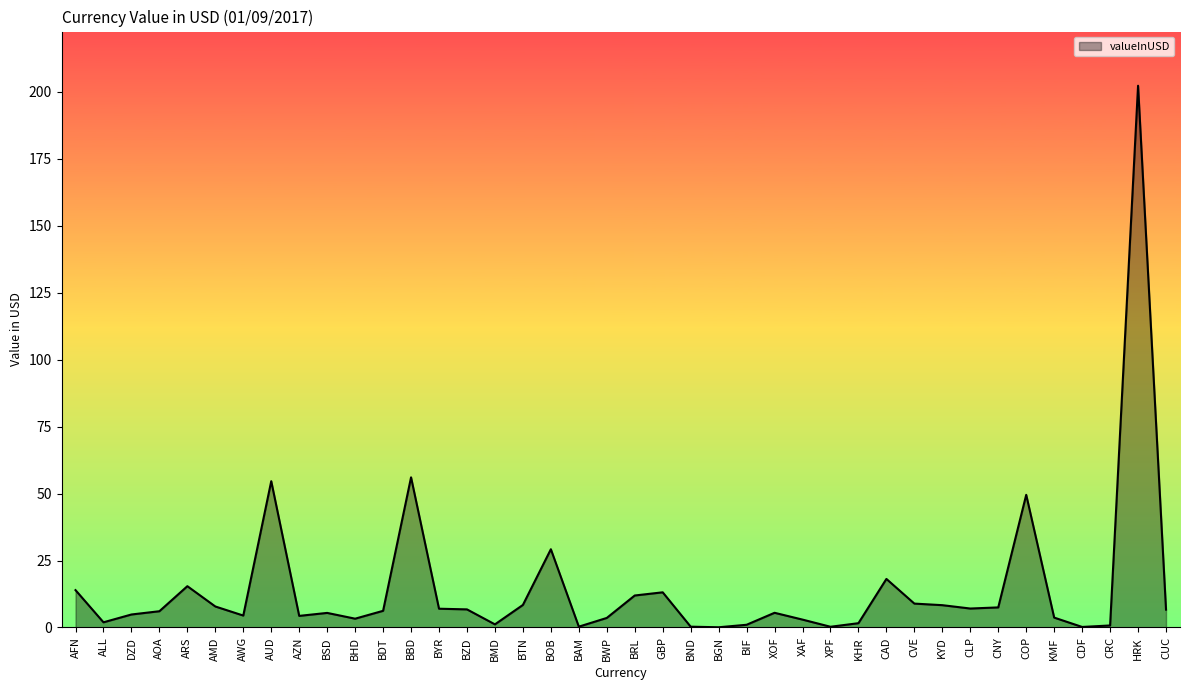

What position from the left is COP?

35